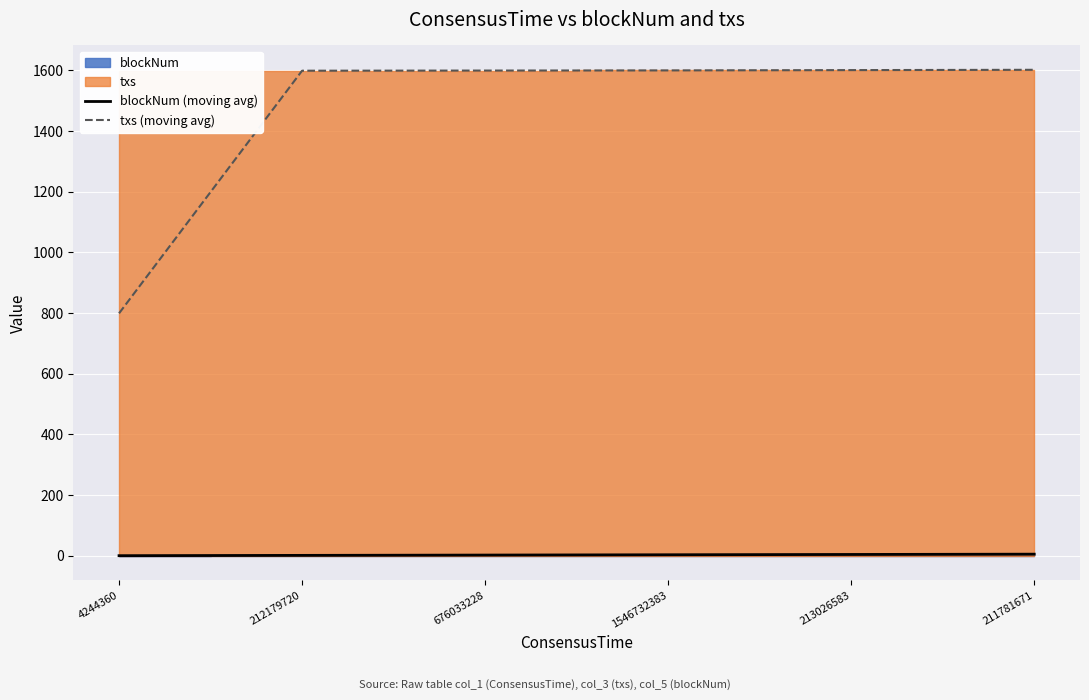

What is the minimum value shown in the chart?

0.5